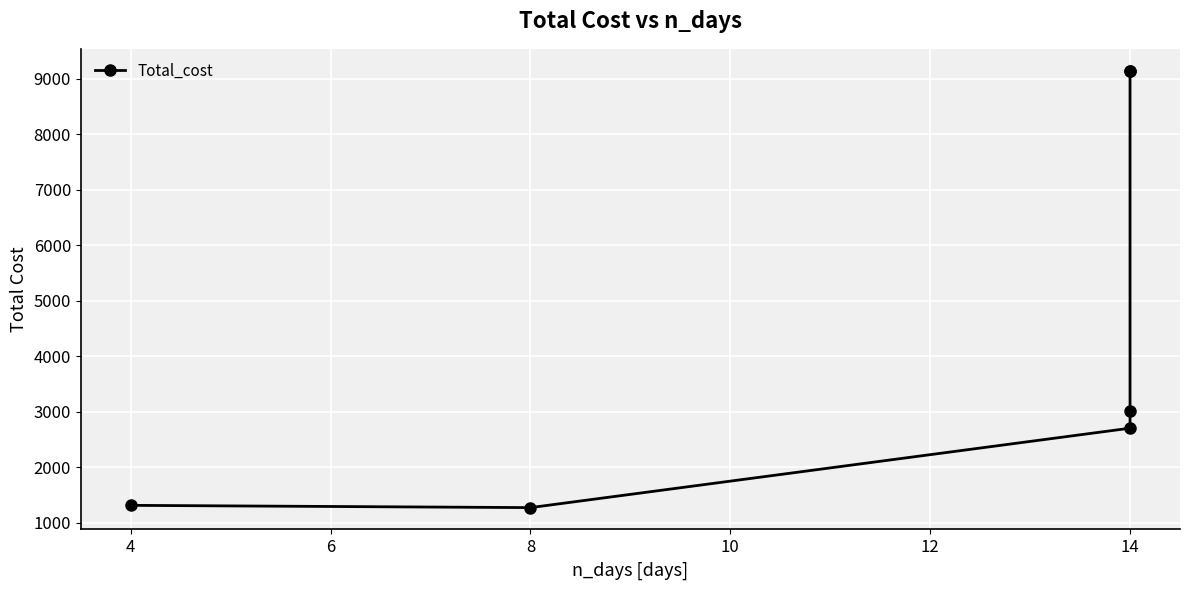

How many values exceed 3013?

3